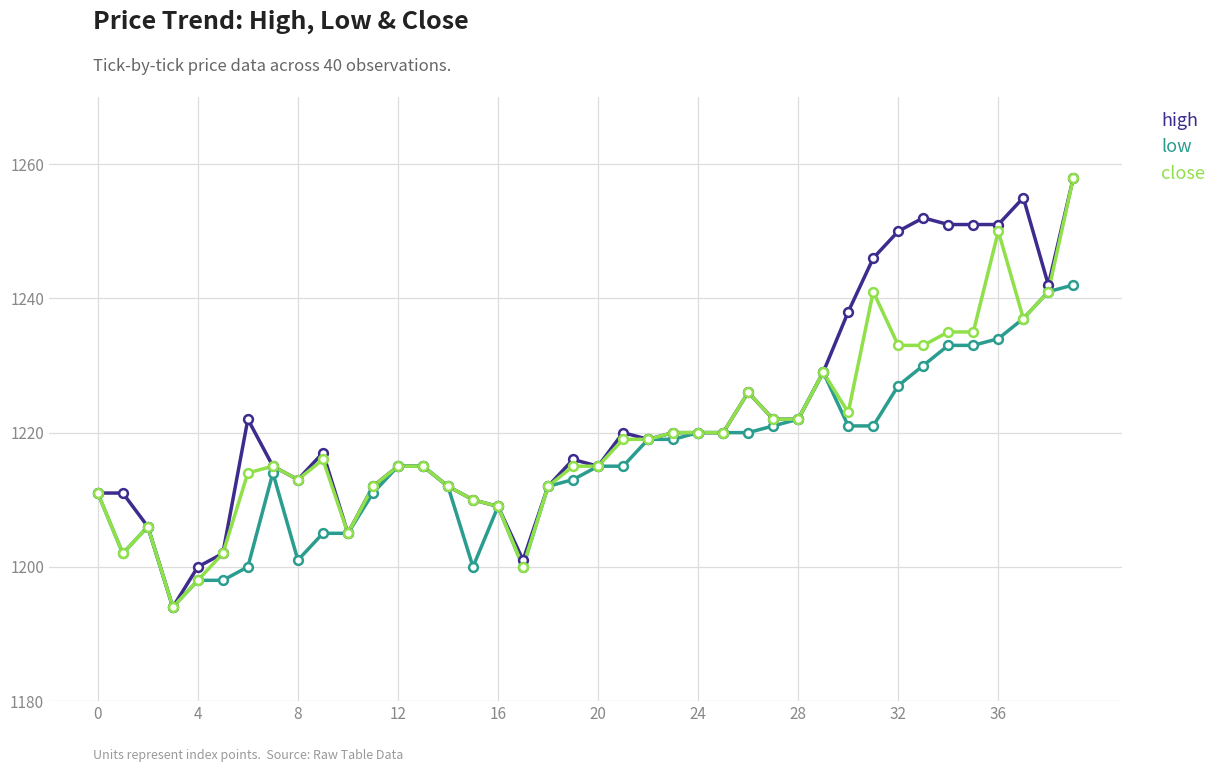

Which series has the largest total across all categories?

high